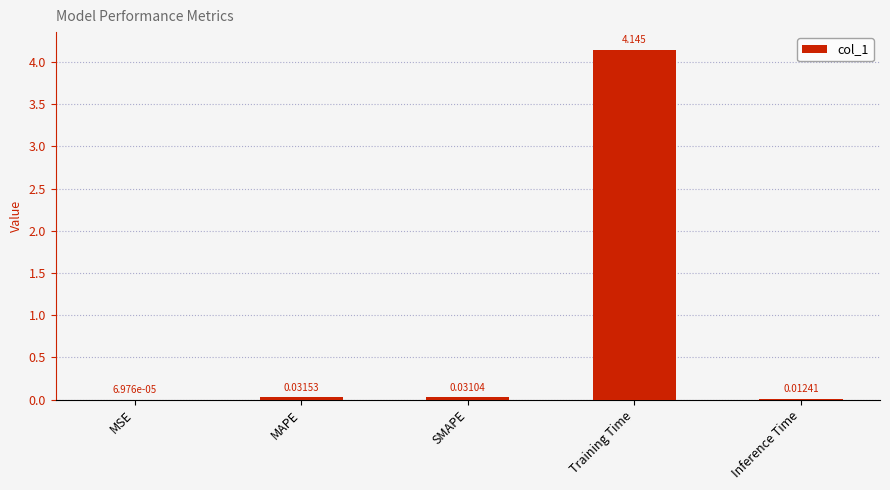

Between SMAPE and Training Time, which is larger?

Training Time